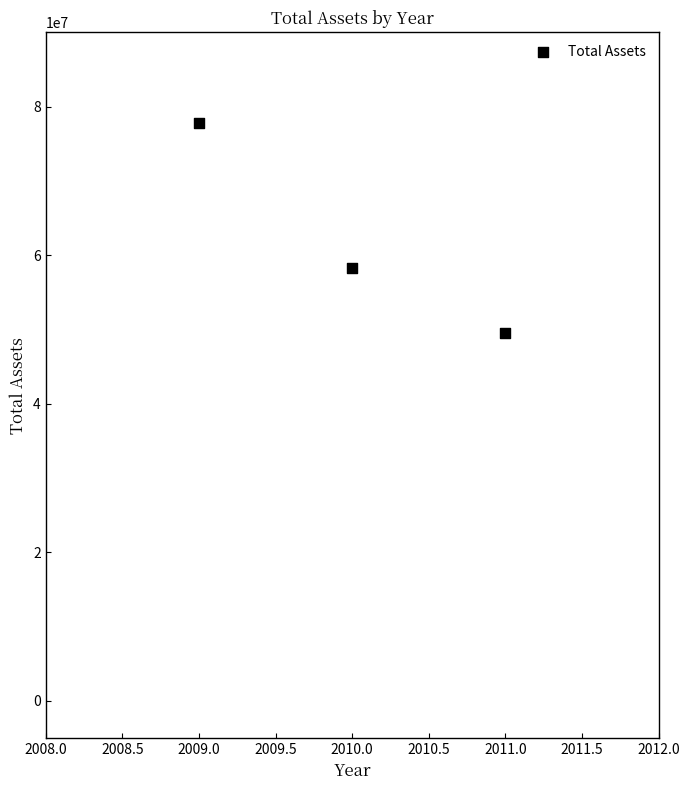

What is the average Y value?

61848615